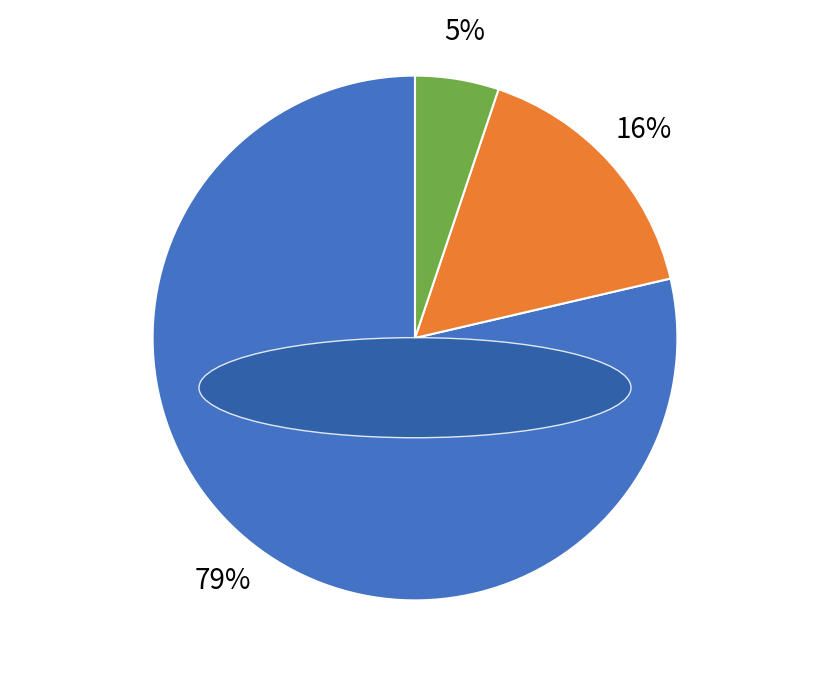

Does any single category account for the majority?

Yes